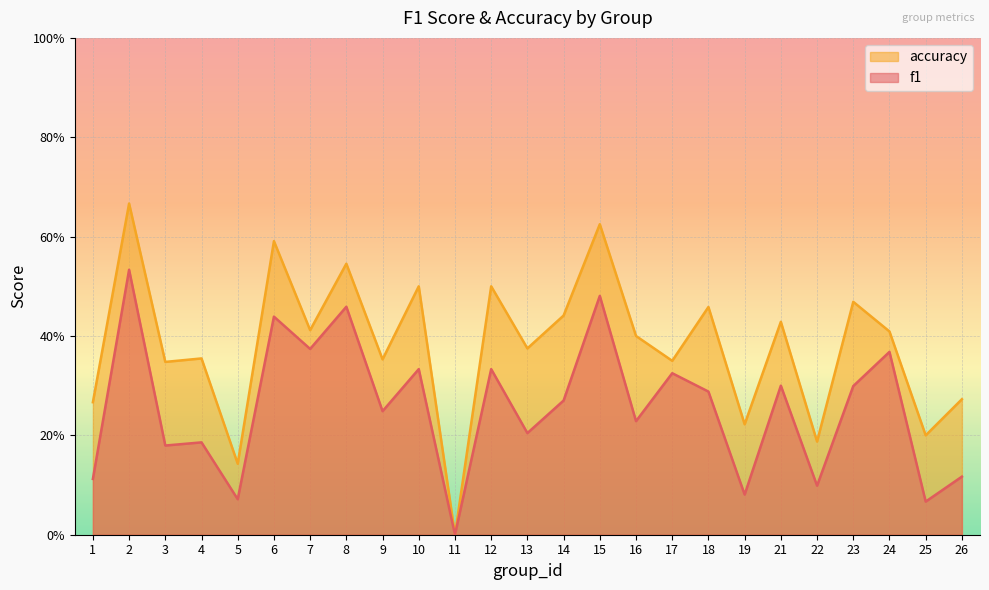

True or false: accuracy has a value of -0.3 at 11.

False